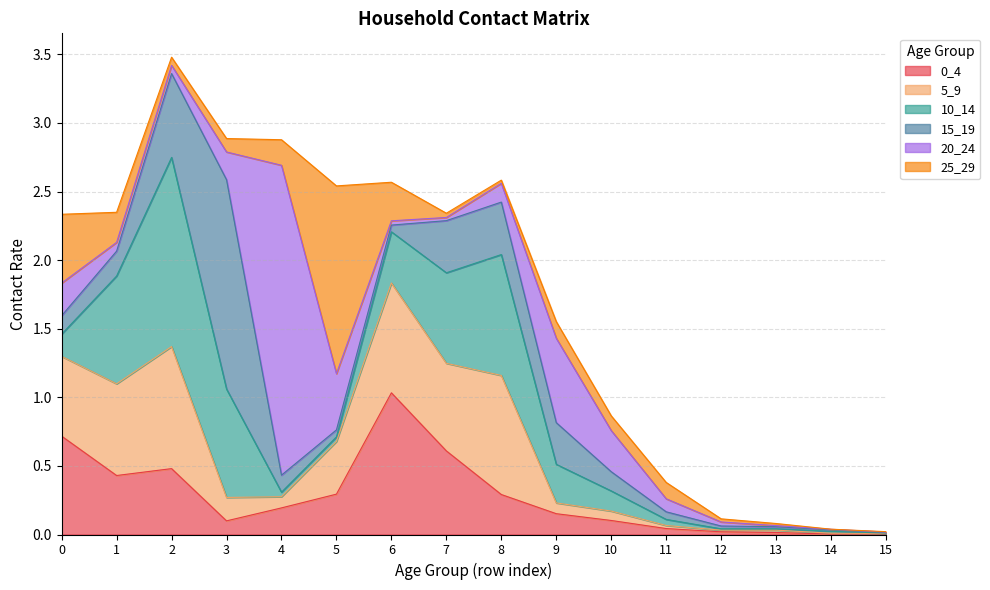

What are all the series names shown in the legend?

0_4, 5_9, 10_14, 15_19, 20_24, 25_29